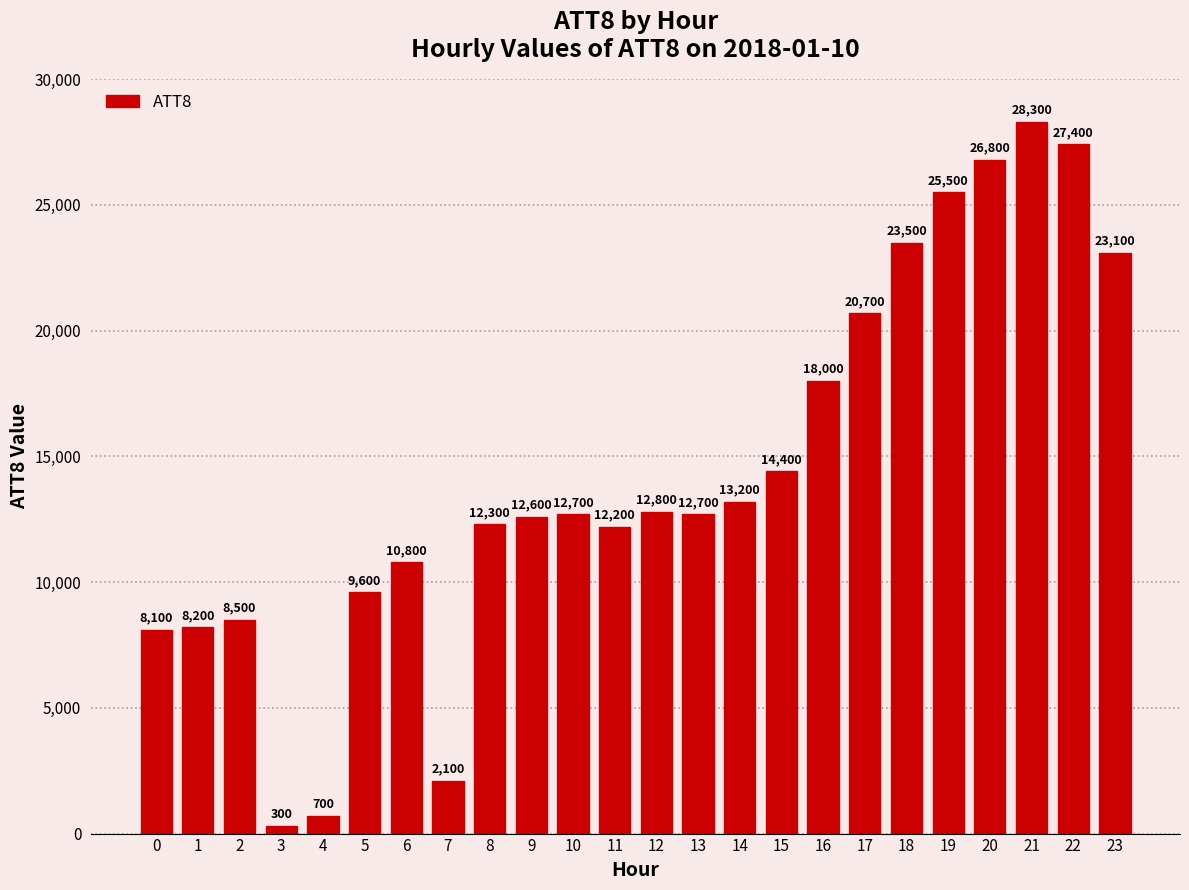

What is the ratio of the value at 20 to the value at 21?

0.9